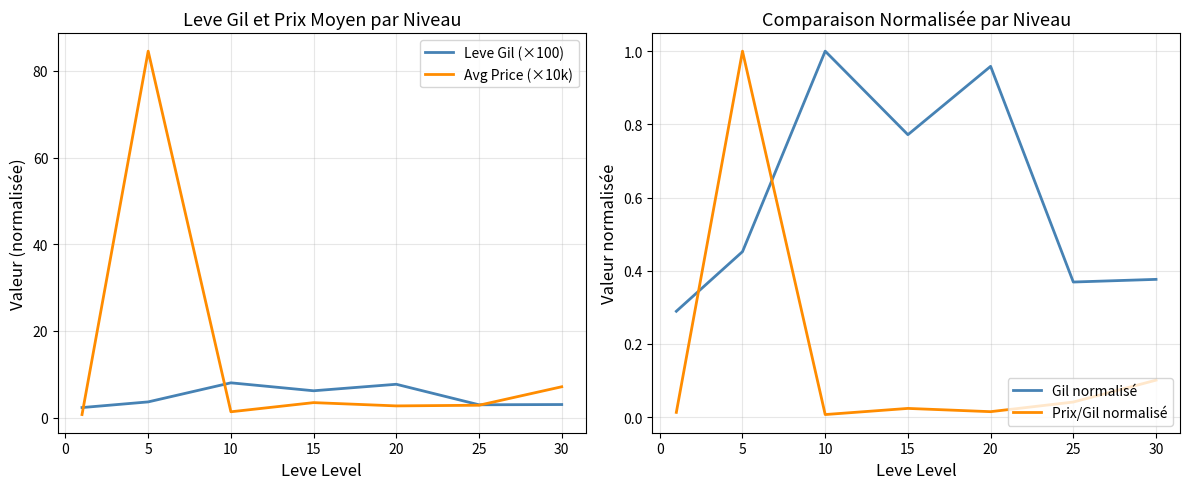

How many times do Avg Price (×10k) and Leve Gil (×100) cross each other?

3